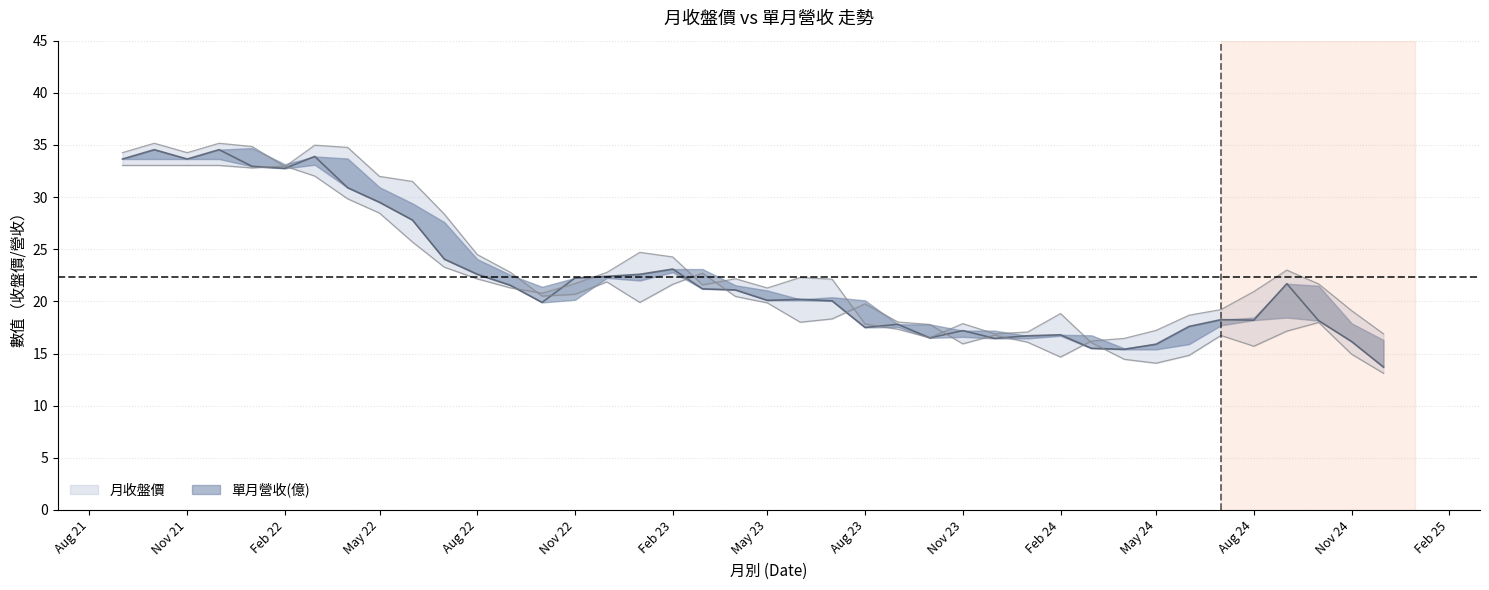

Is the value of 月收盤價 at 2023-01 greater than the value of 開盤價 at 2021-10?

No